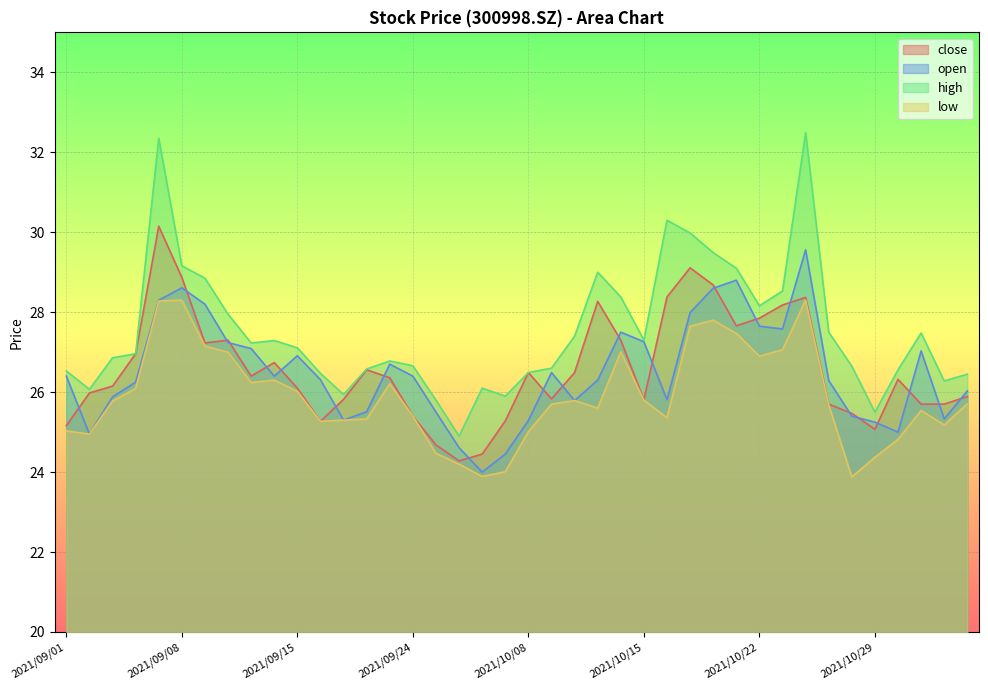

What is the value of the open point at the 35th from the left?

25.4